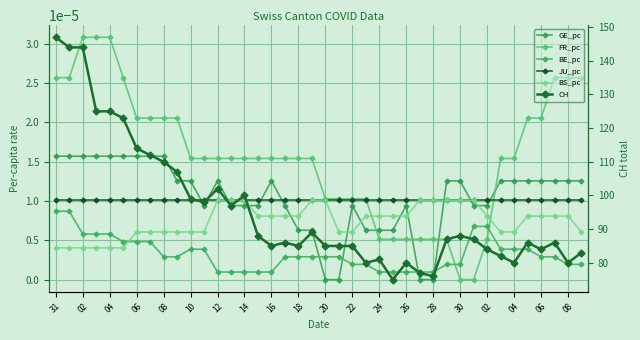

Is the value of CH at 30 greater than the value of FR_pc at 02?

Yes